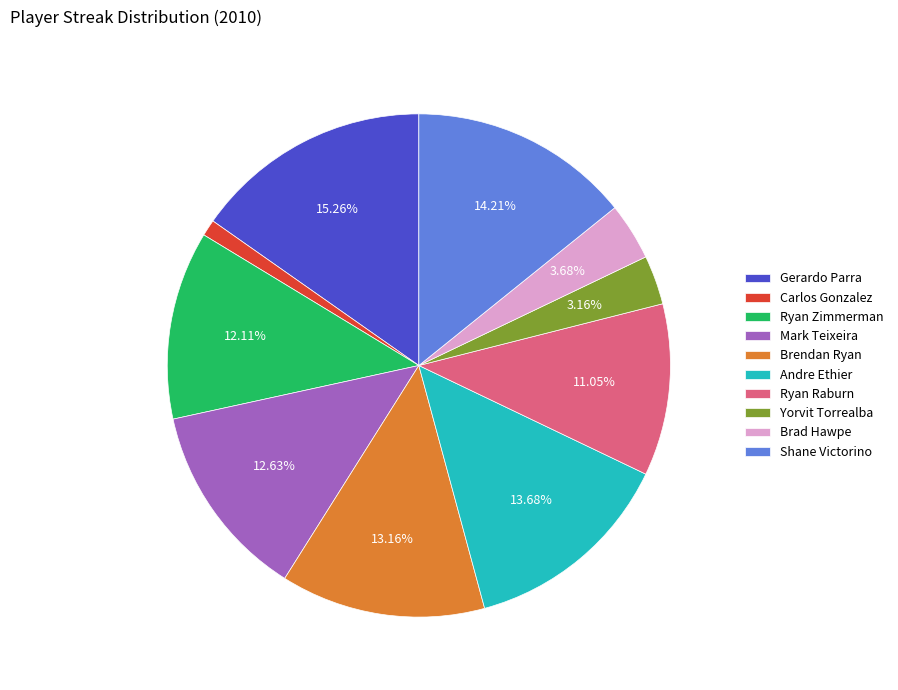

What is the smallest slice in the pie chart?

Carlos Gonzalez